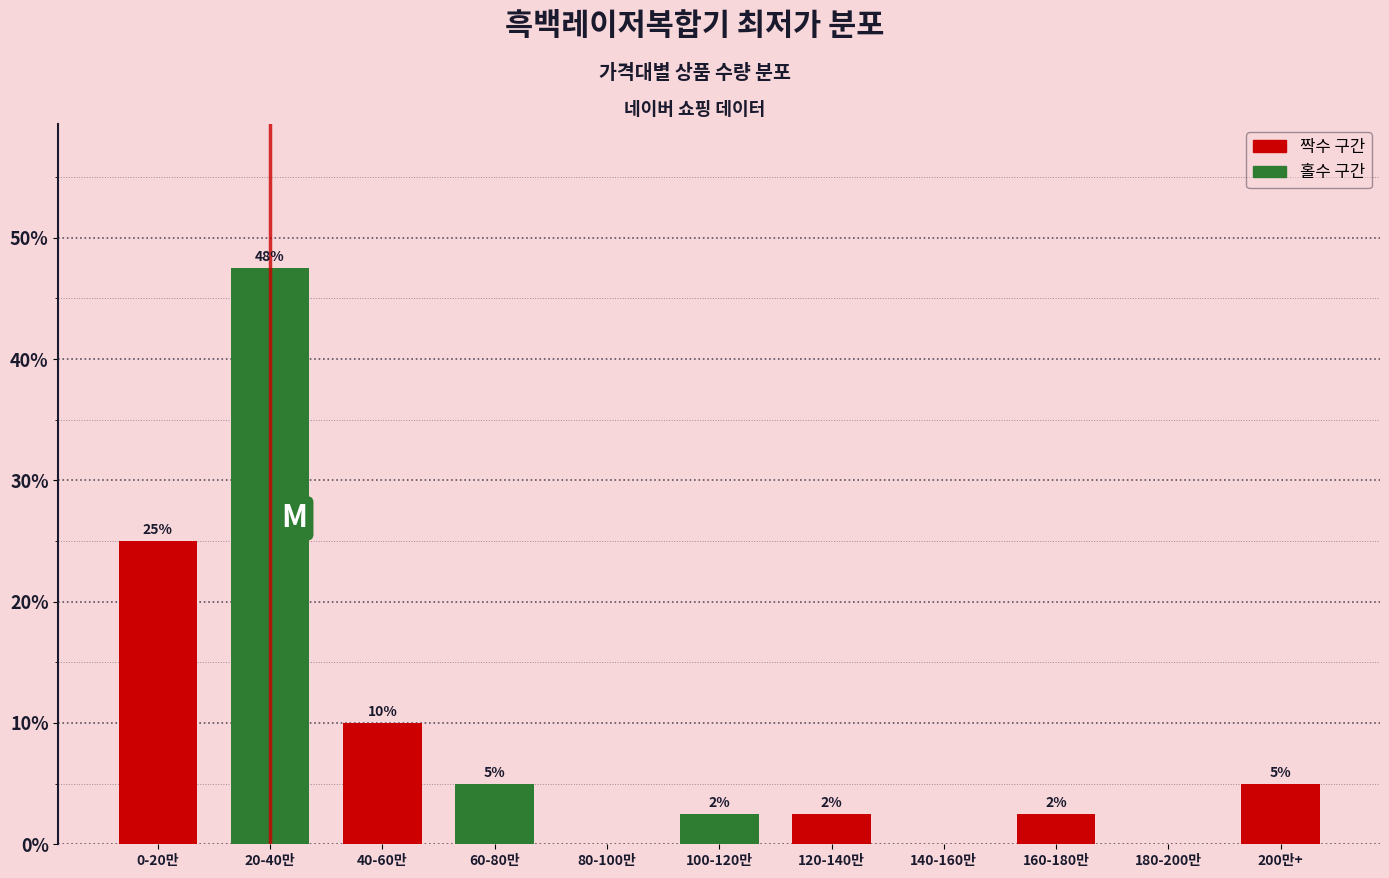

Is it true that the value at 60-80만 is 3.0?

False